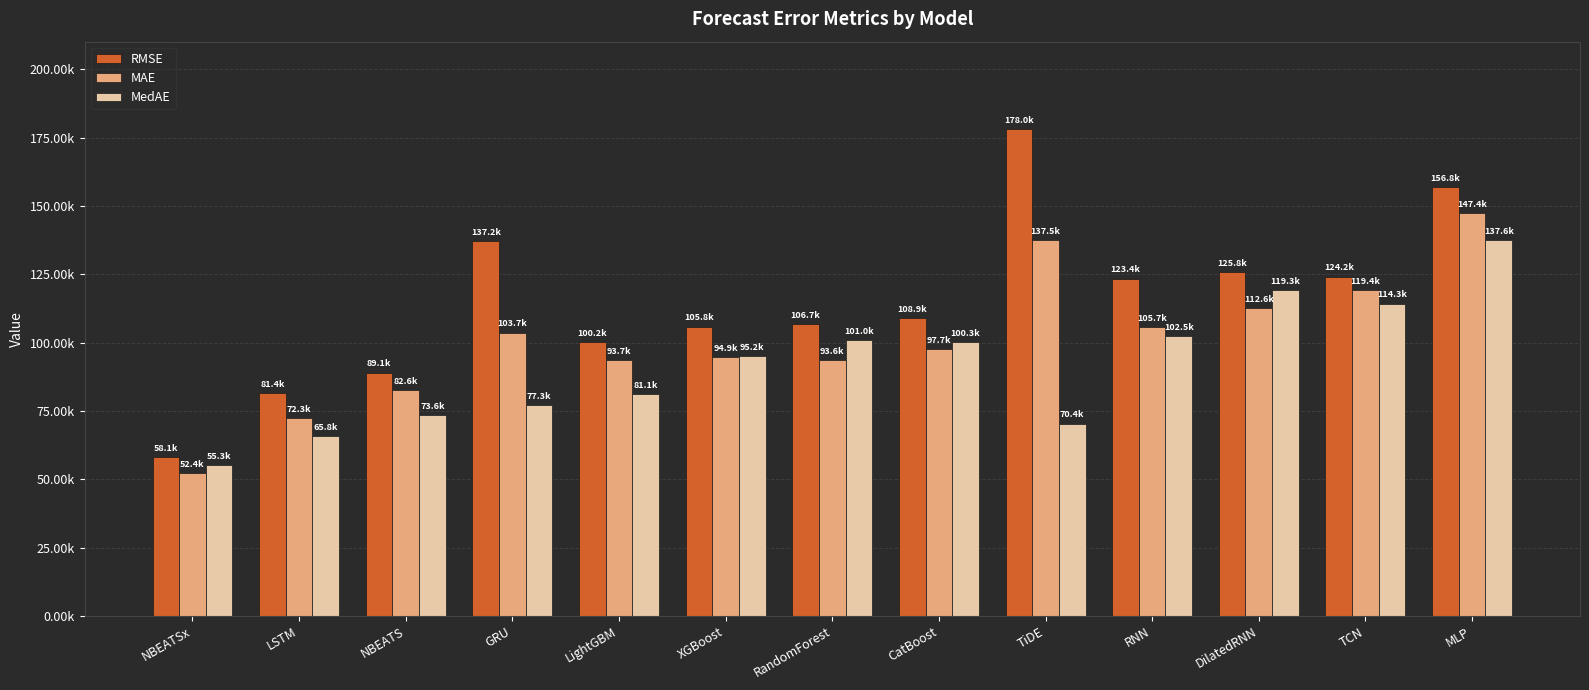

What are all the series names shown in the legend?

RMSE, MAE, MedAE